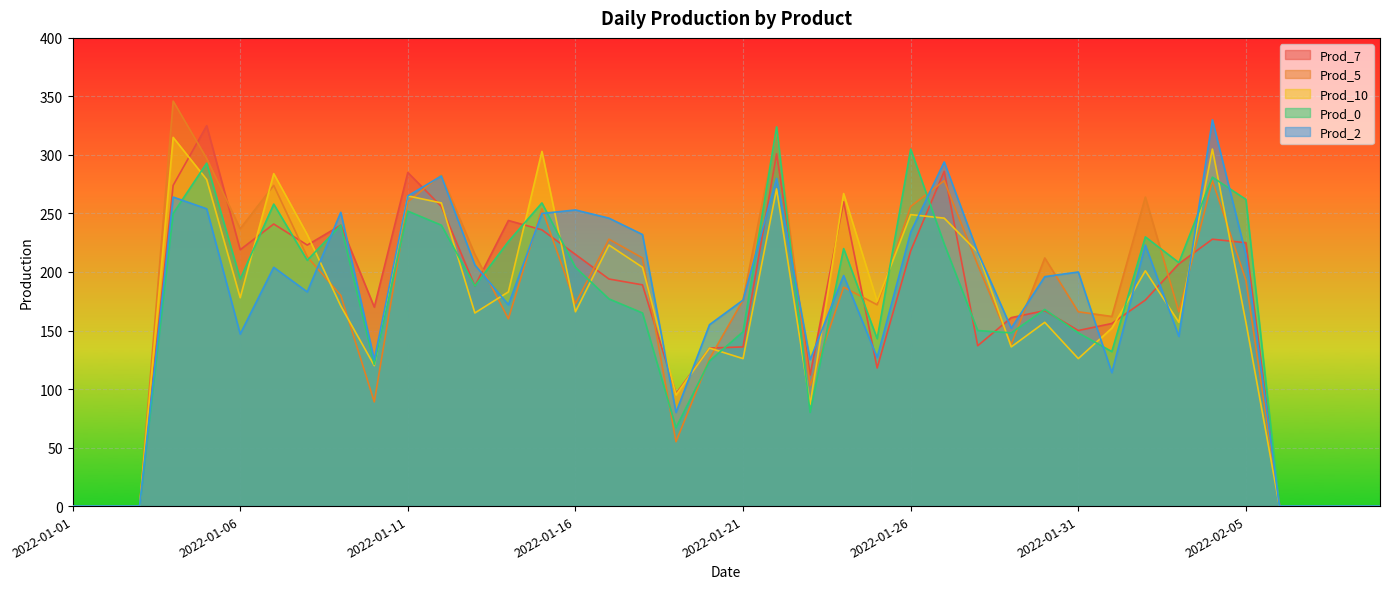

Which series has the largest range (max minus min)?

Prod_5